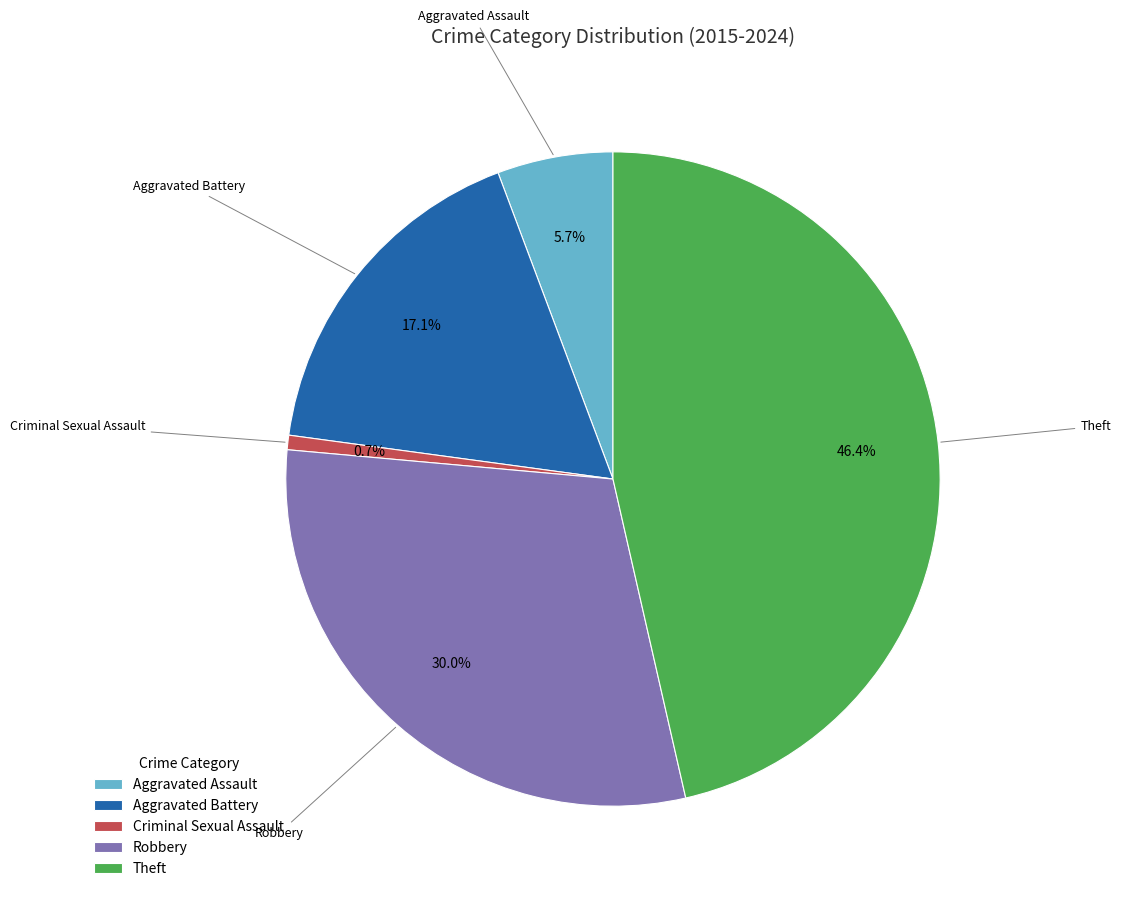

Which slice is the smallest?

Criminal Sexual Assault